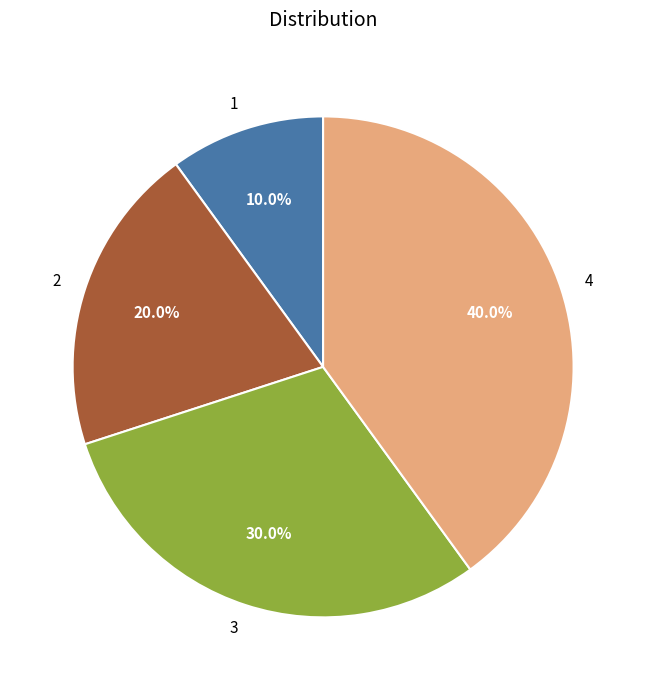

Which has a higher value, 1 or 4?

4